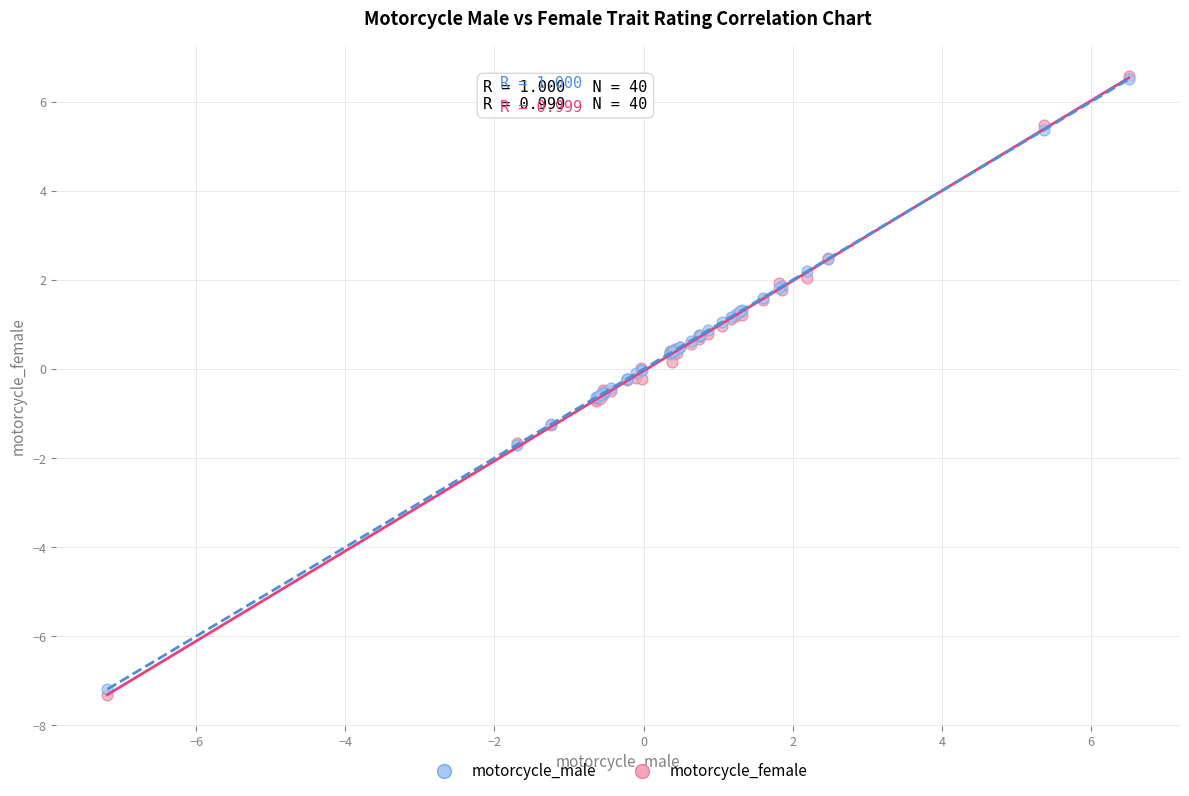

What are all the series names shown in the legend?

motorcycle_male, motorcycle_female